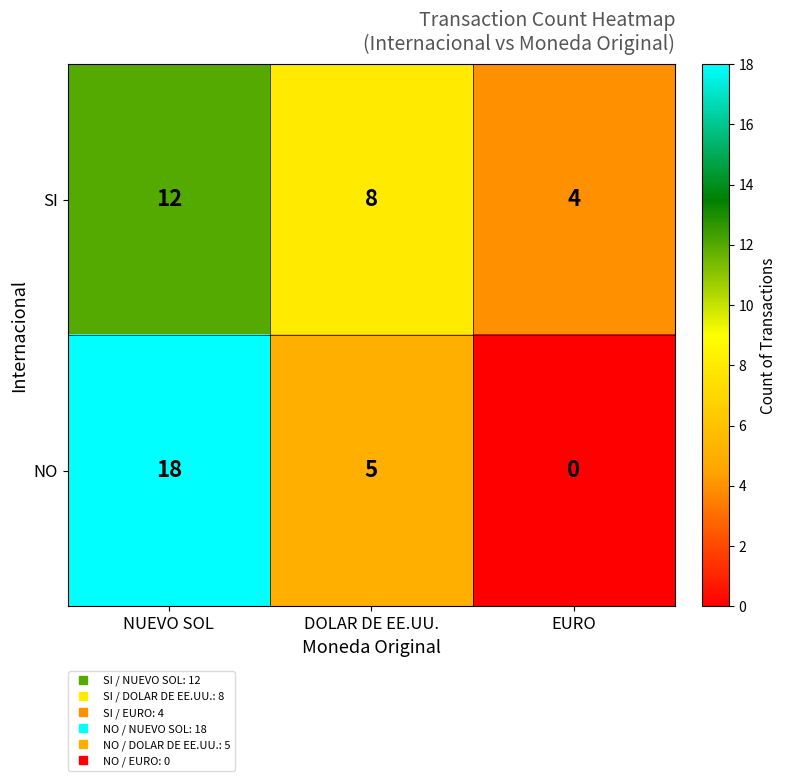

Which series has the largest total across all categories?

SI